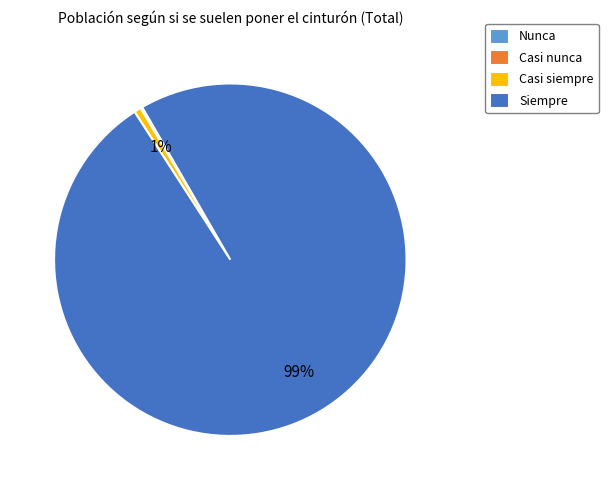

To the nearest percent, what is the difference between the largest and smallest slice percentages?

99%